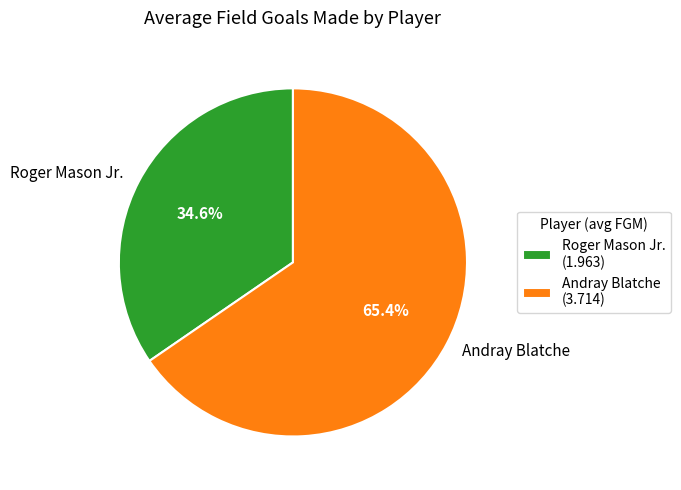

To the nearest percent, what is the combined percentage of Roger Mason Jr. and Andray Blatche?

100%